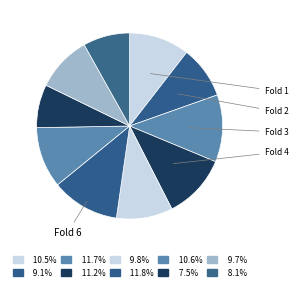

Which slice is the largest?

Fold 6